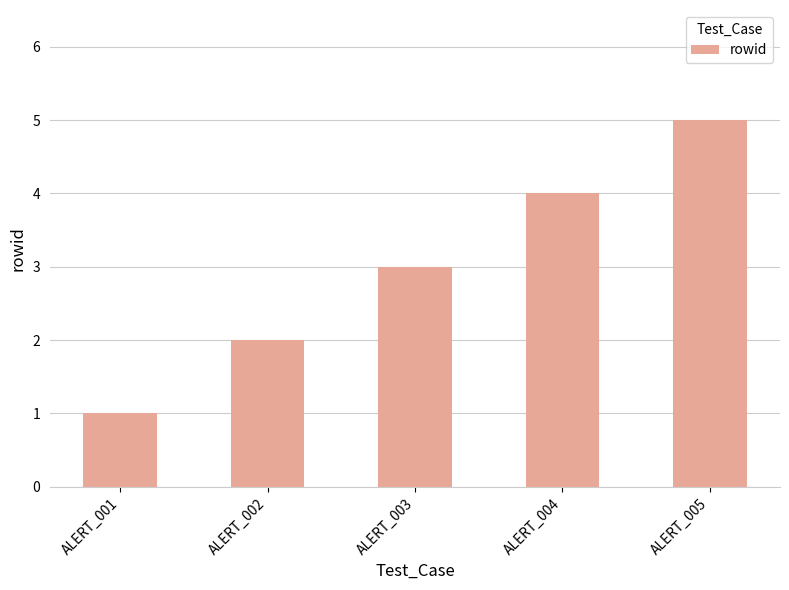

The chart shows a value of 1 at ALERT_002. True or false?

False